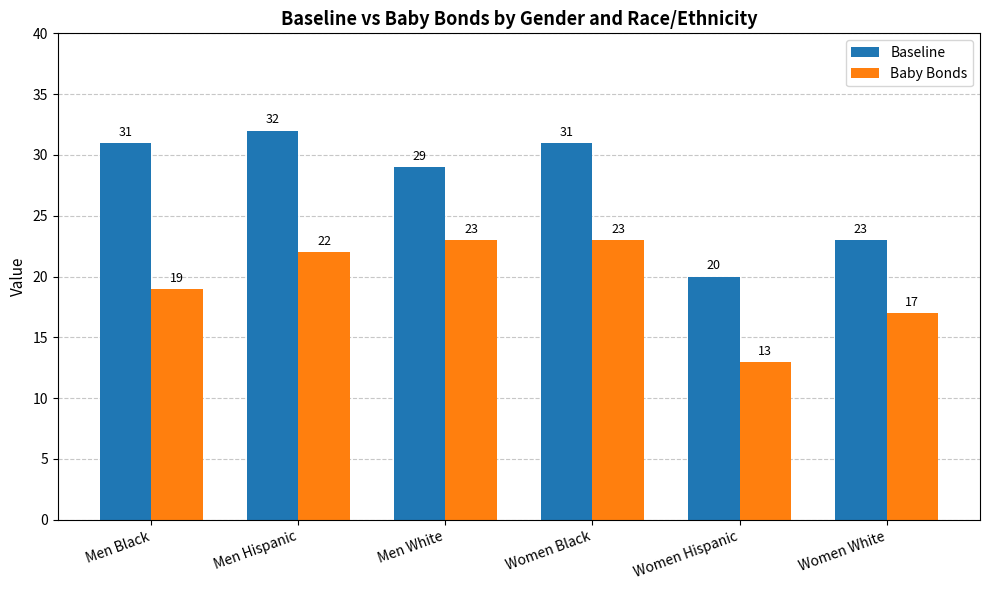

At how many categories does at least one series exceed 17?

6